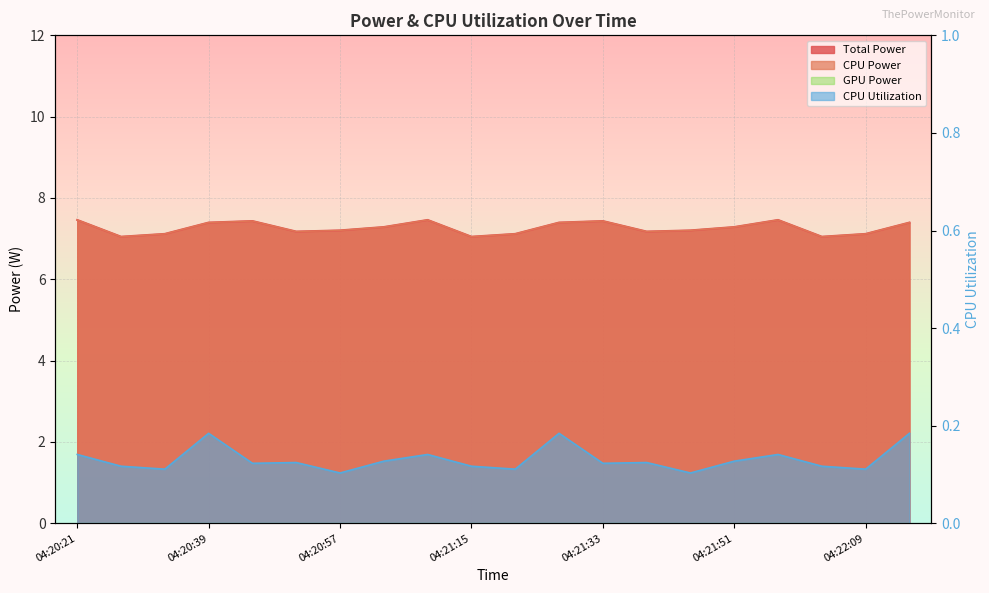

Rank the categories by value from lowest to highest.

04:22:09, 14, 04:20:57, 10, 18, 04:20:39, 9, 17, 04:21:33, 12, 04:21:51, 13, 7, 15, 04:20:21, 8, 16, 04:21:15, 11, 19